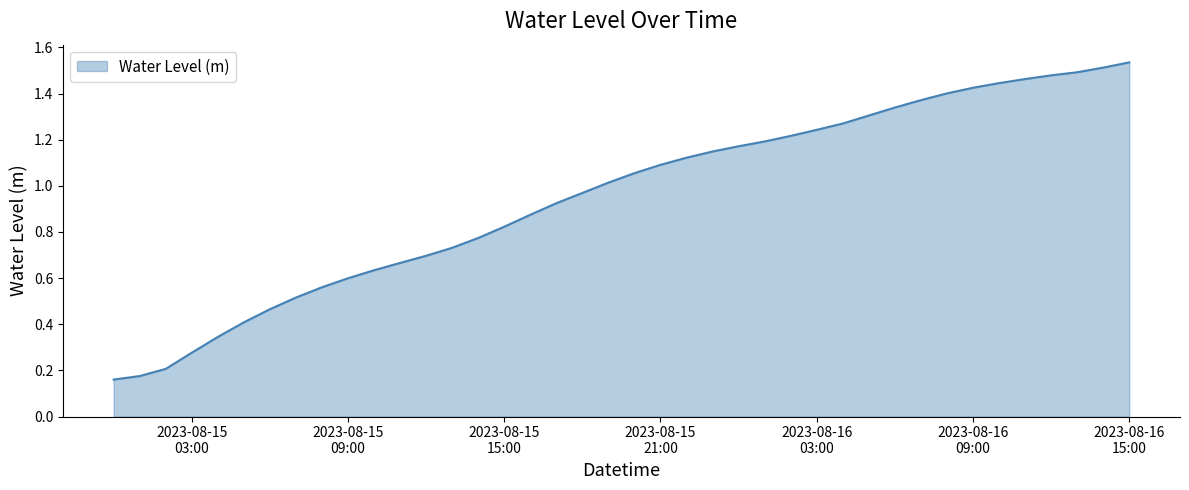

At which label is the value closest to 0?

2023-08-15 00:00:00